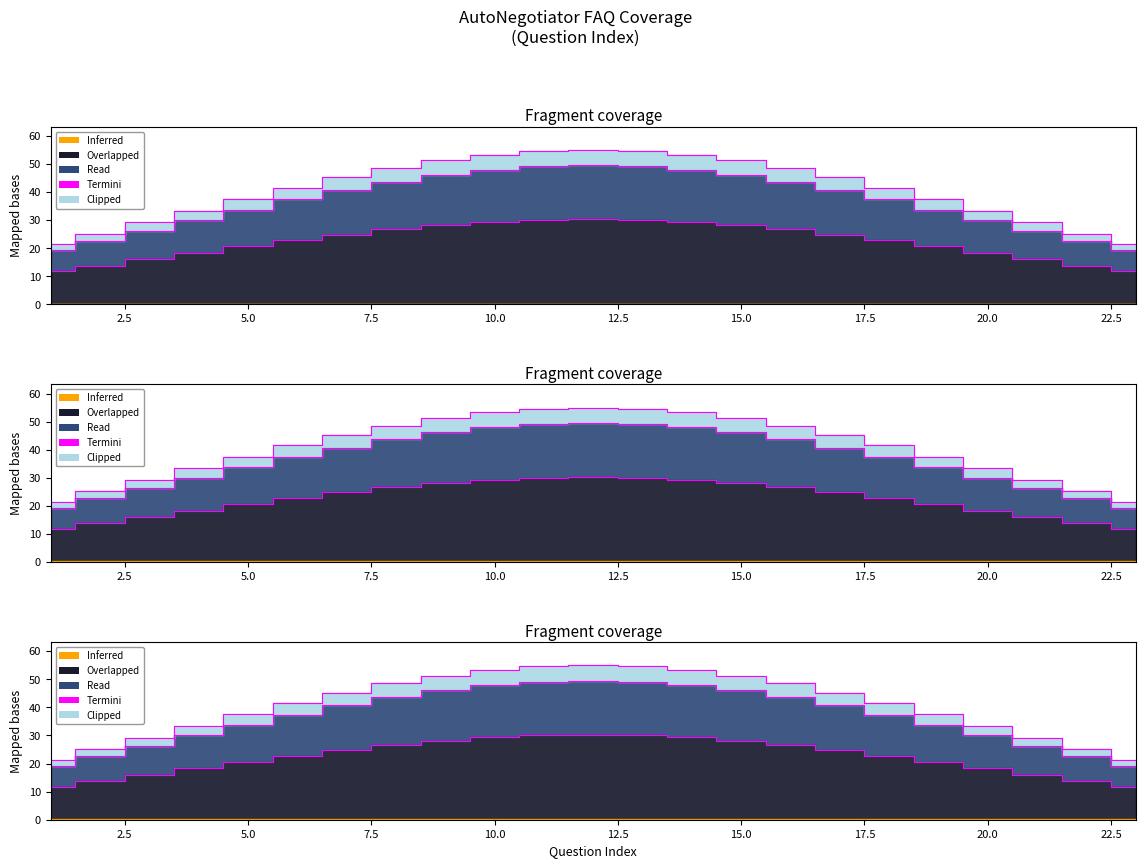

True or false: the data has more than 1 interior local peaks.

False